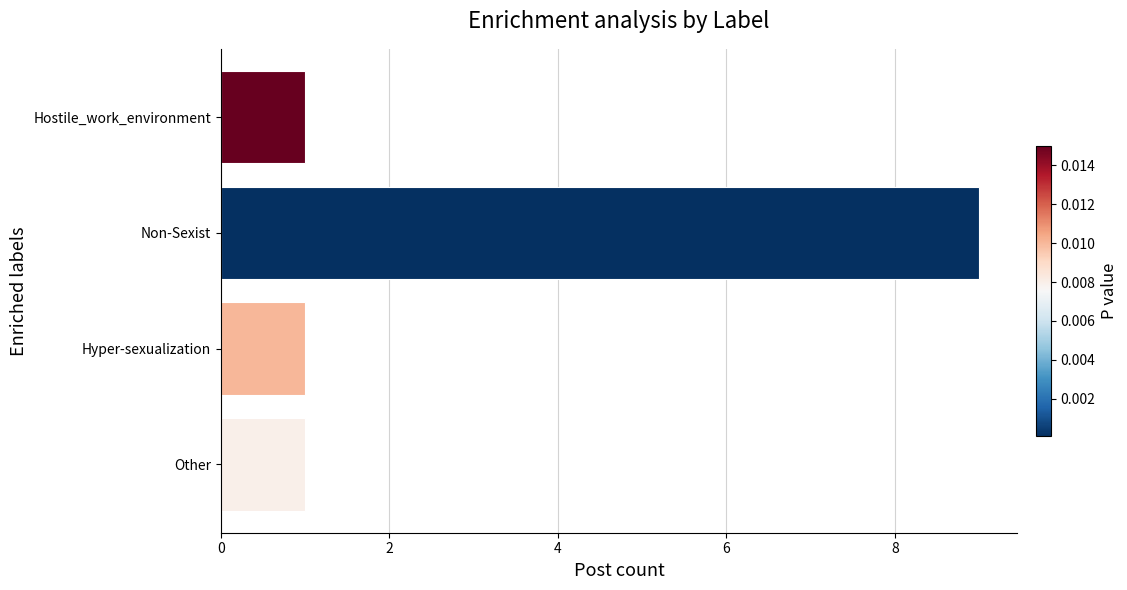

Are the bars horizontal?

Yes